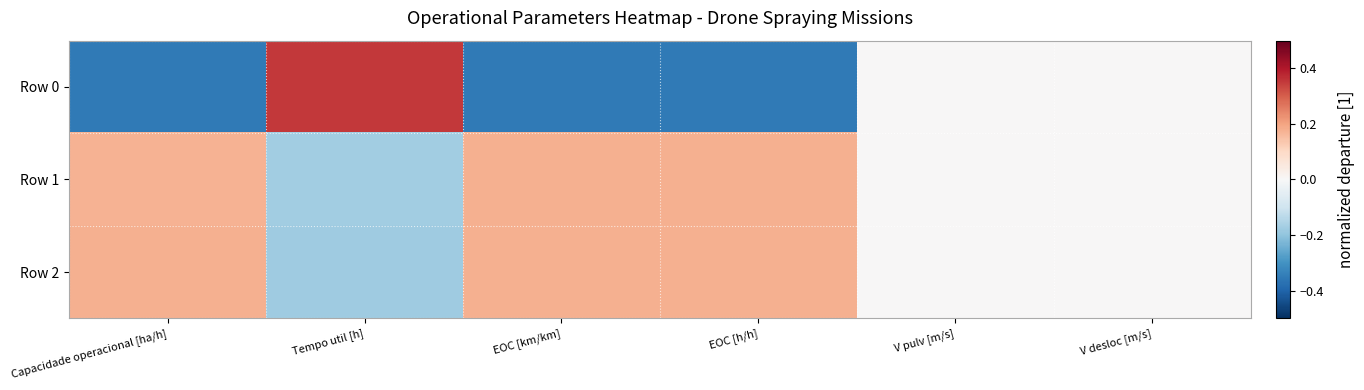

Which series has the largest range (max minus min)?

Row 0